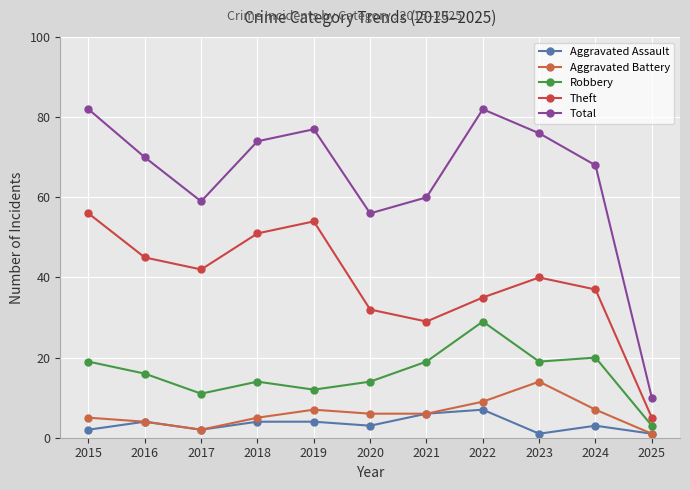

At which category does the chart reach its peak across all series?

2015